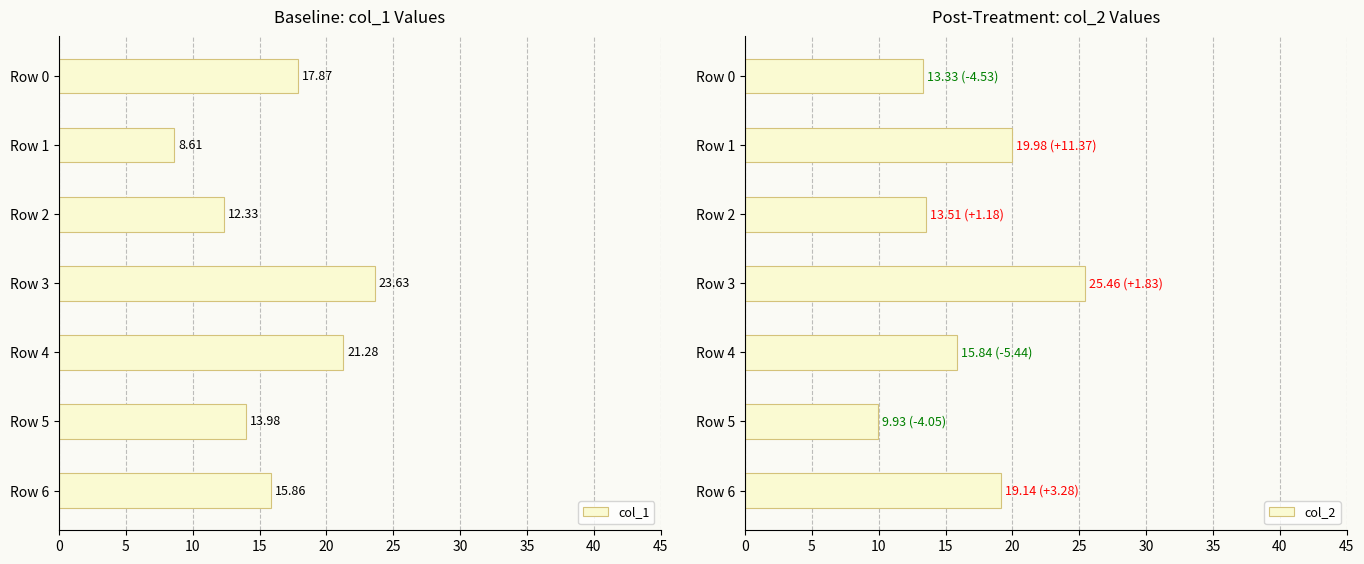

What is the average value of the col_2 series?

16.7